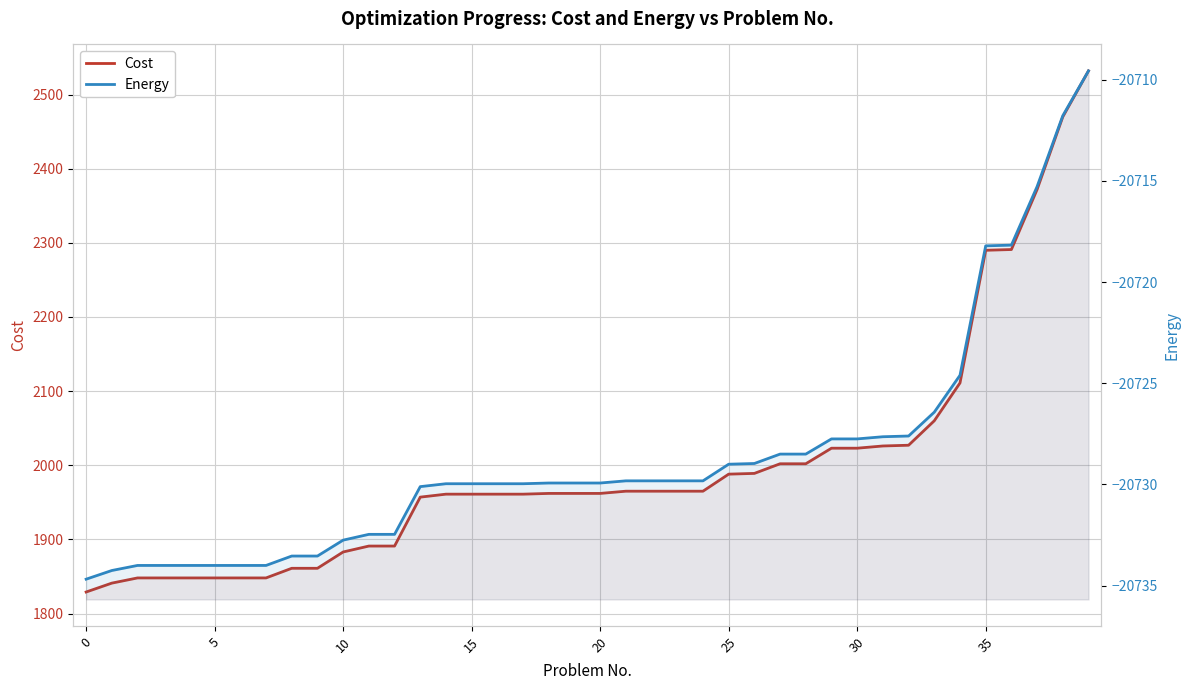

List the series in order of their peak value, highest first.

Cost, Energy